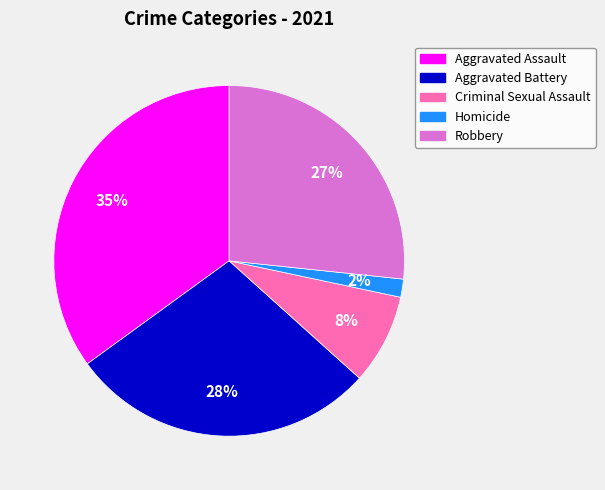

Approximately how many times larger is the value at Robbery compared to Aggravated Assault?

0.8